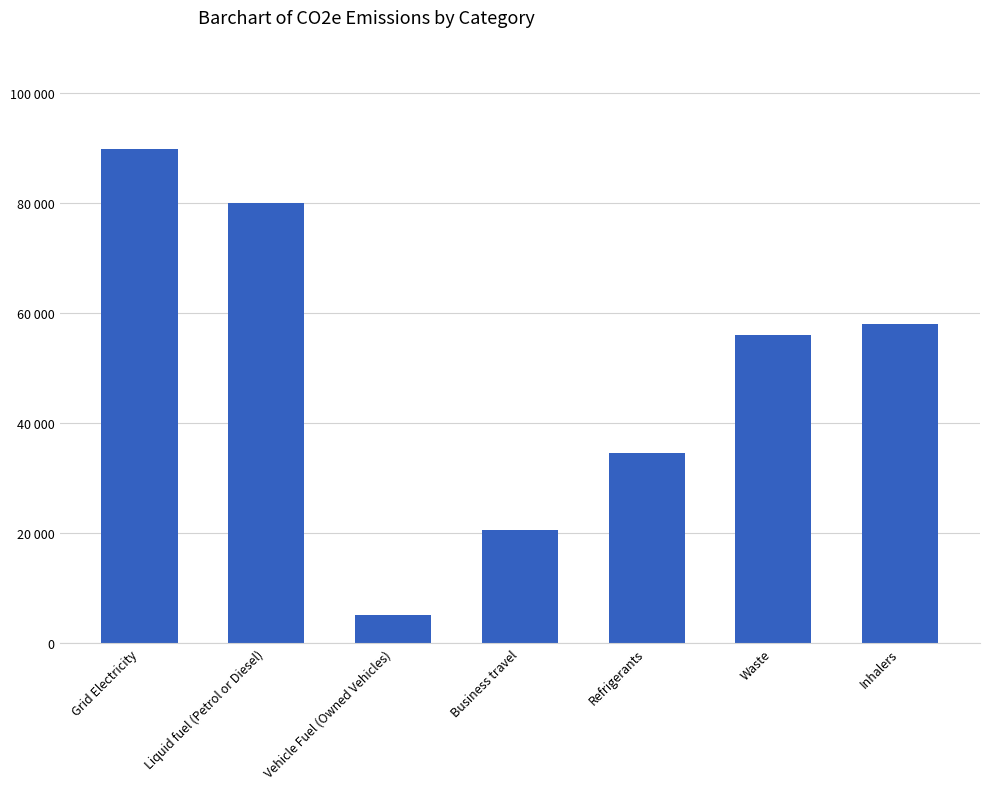

At which label does the data first exceed 55930?

Grid Electricity